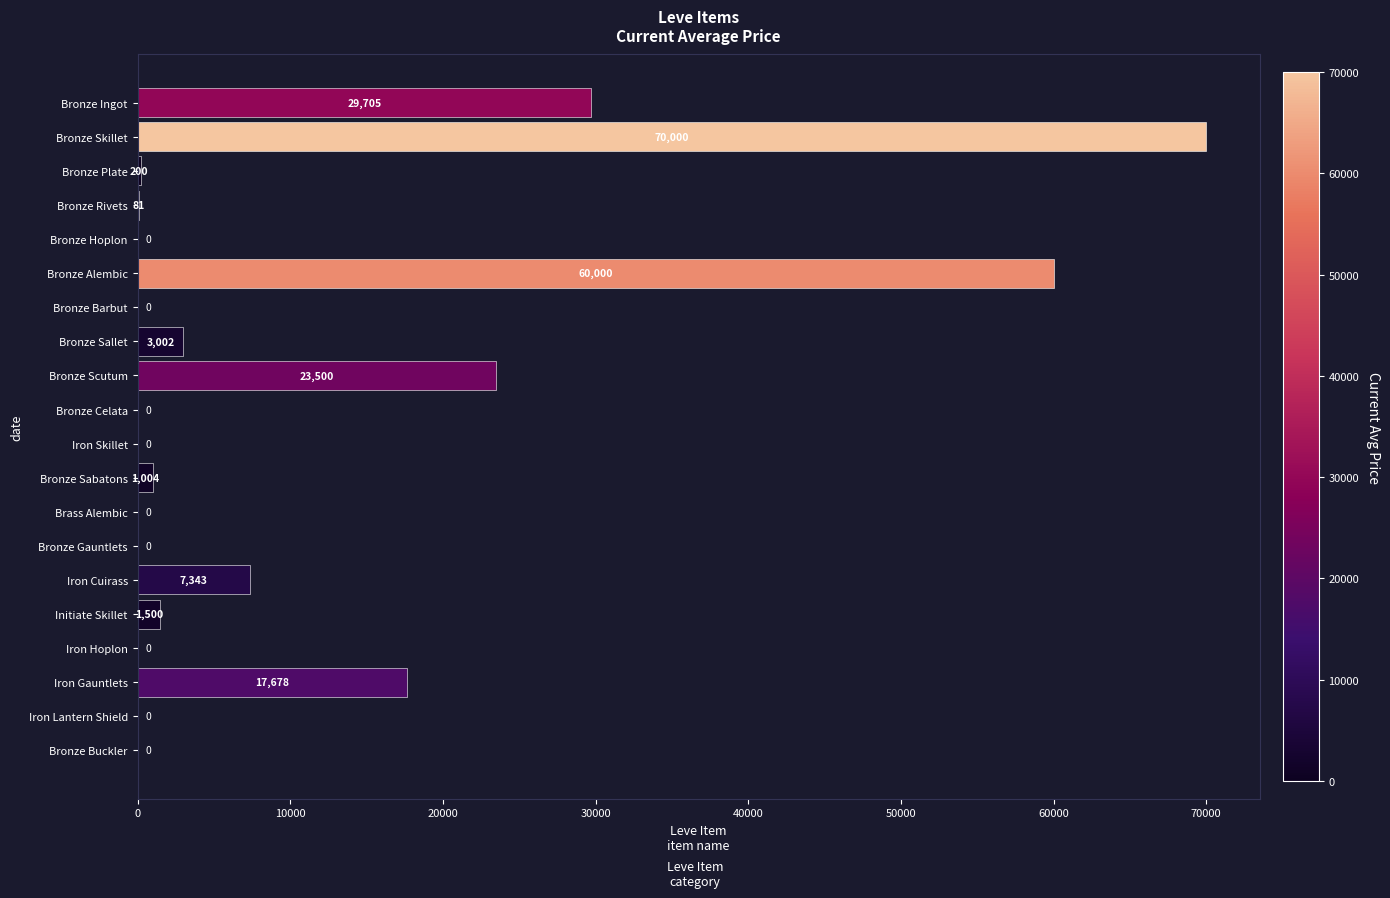

The value at Brass Alembic is -48889.9. True or false?

False